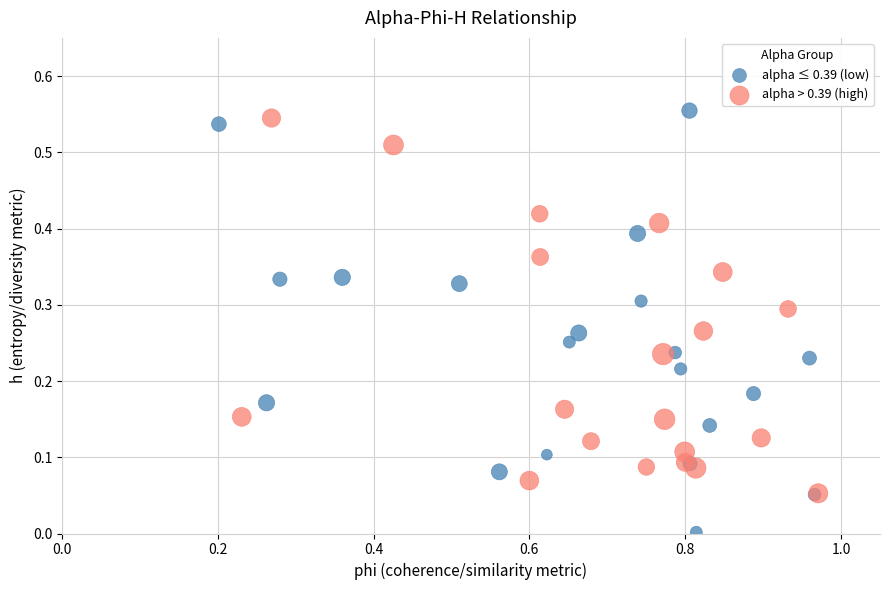

Which series has the widest spread of Y values?

alpha ≤ 0.39 (low)